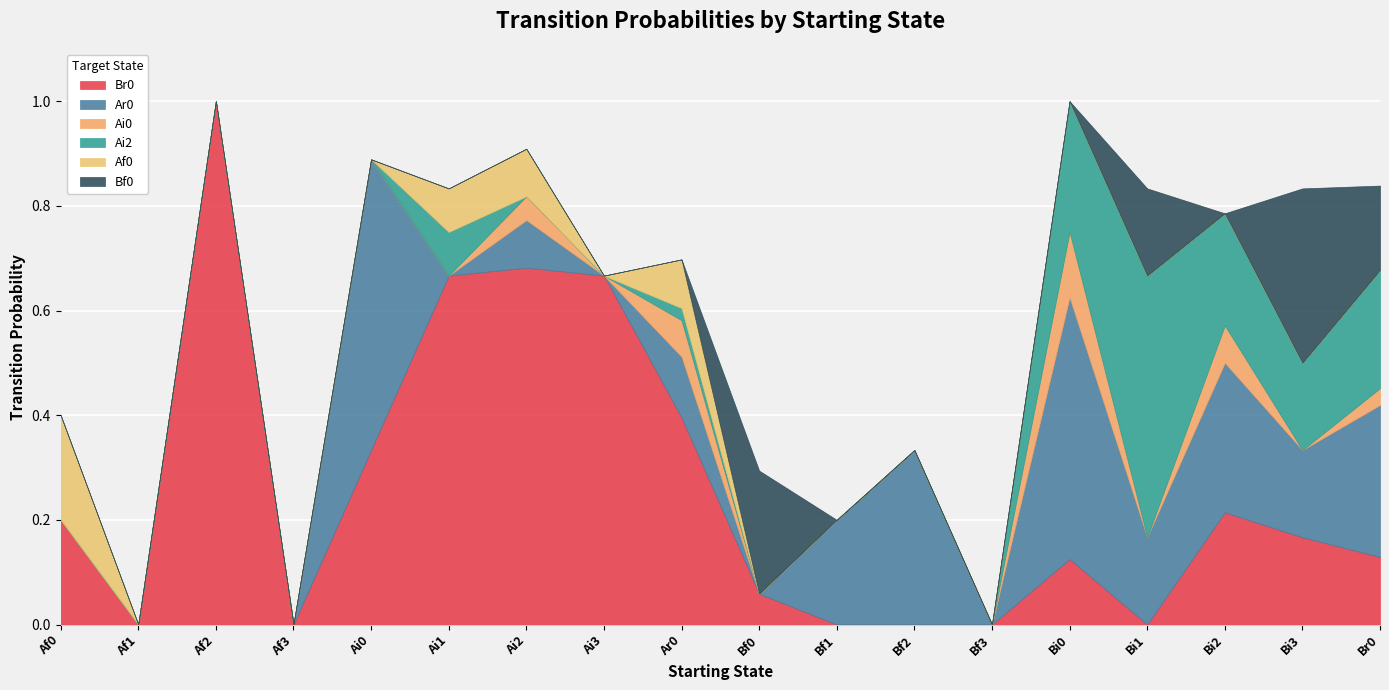

Rank the categories by Af0 value from lowest to highest.

Af1, Af2, Af3, Ai0, Ai3, Bf0, Bf1, Bf2, Bf3, Bi0, Bi1, Bi2, Bi3, Br0, Ai1, Ai2, Ar0, Af0